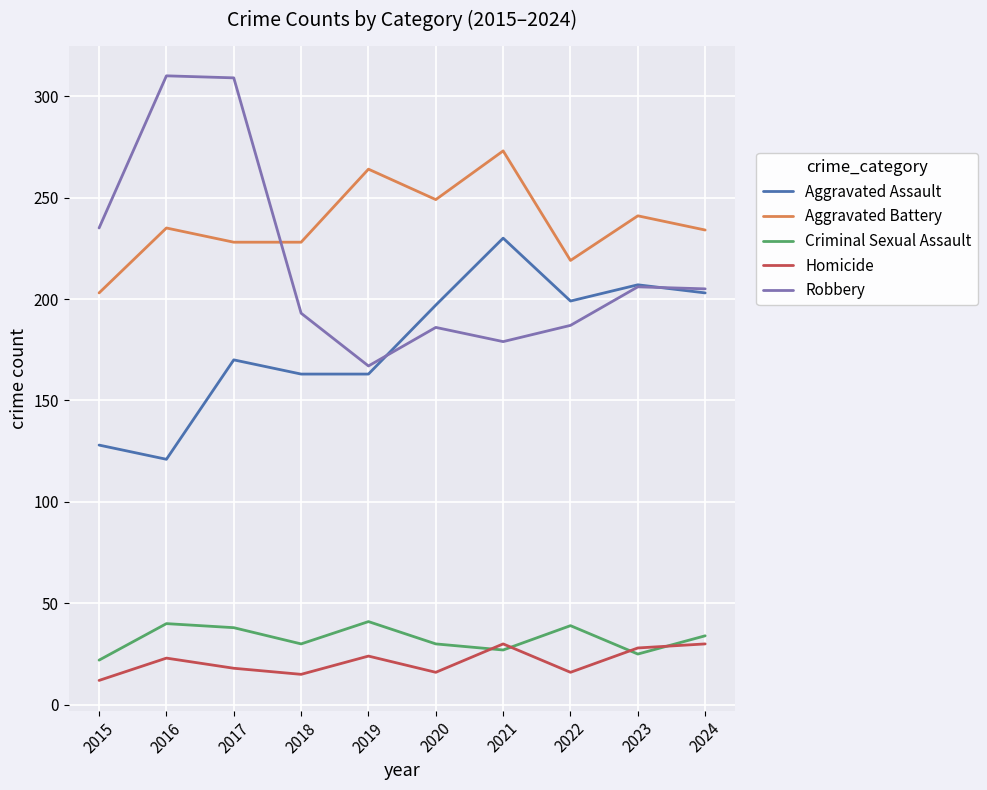

Does the chart have visible grid lines?

Yes